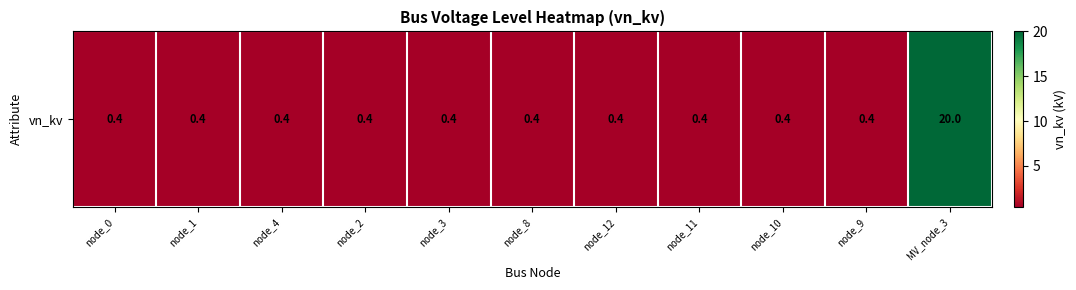

Reading left to right, what are all the values shown in this chart?

0.4	0.4	0.4	0.4	0.4	0.4	0.4	0.4	0.4	0.4	20.0